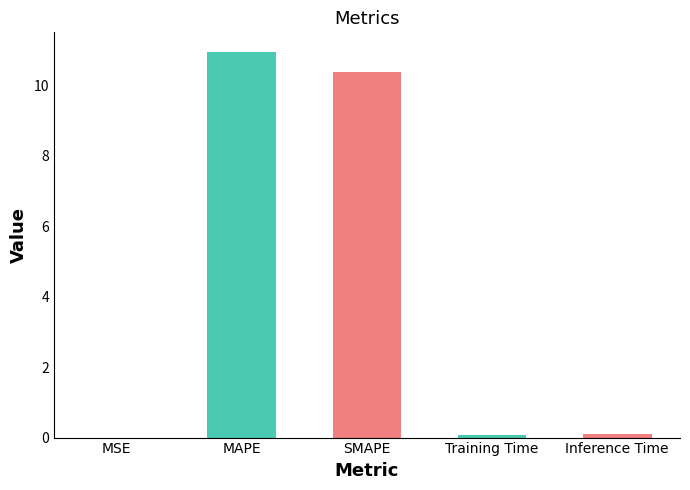

What value does the data have at SMAPE?

10.4